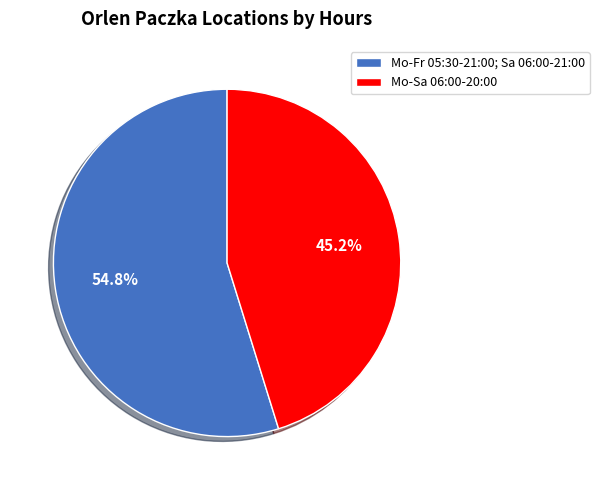

Is Mo-Fr 05:30-21:00; Sa 06:00-21:00 the majority of the pie?

Yes